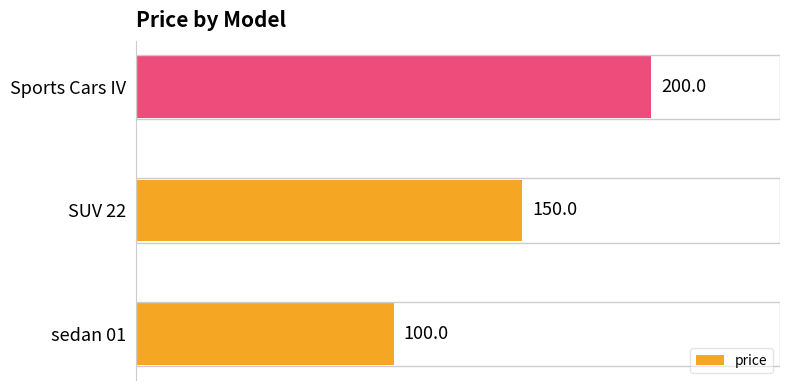

What is the average value?

150